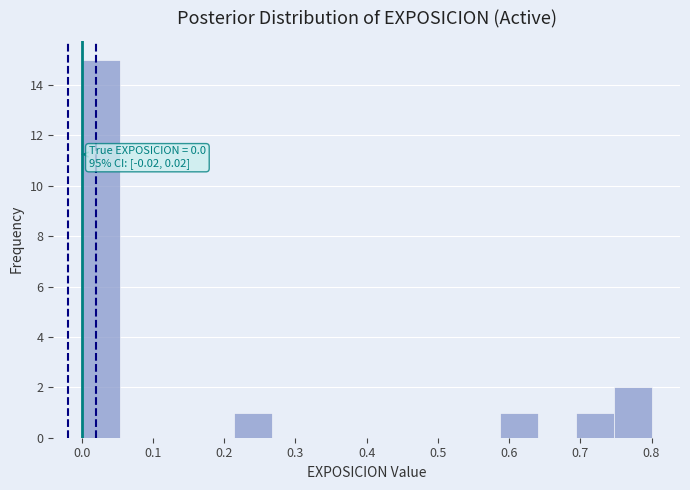

Over which range of the x-axis is the bar tallest?

0.00 to 0.05